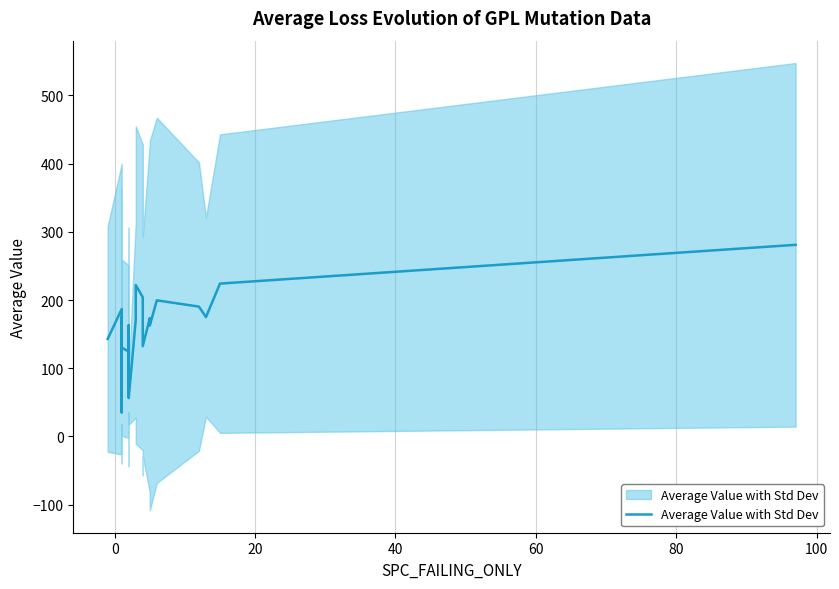

Reading right to left, transcribe all the data shown in this chart.

280.9	224.1	174.9	190.3	199.5	162.5	173.5	132.3	163.0	204.0	221.9	171.0	56.2	88.3	134.9	163.1	94.3	62.9	58.3	88.5	113.0	108.3	140.9	124.5	130.1	85.8	77.7	159.5	163.5	174.9	107.6	83.8	60.7	35.3	42.8	70.1	155.3	163.4	186.7	142.9